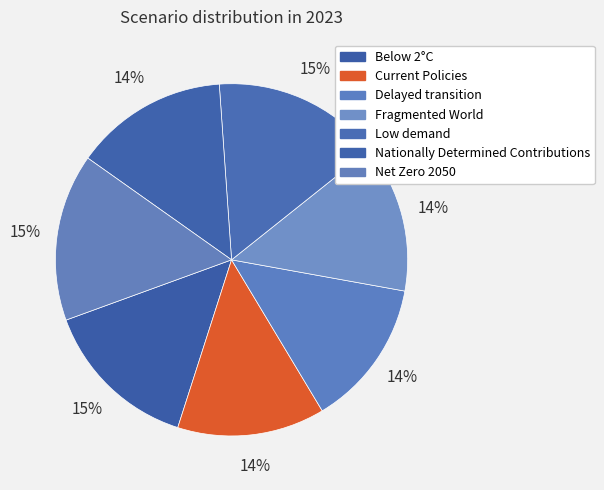

To the nearest percent, what percentage of the pie is Below 2°C?

15%